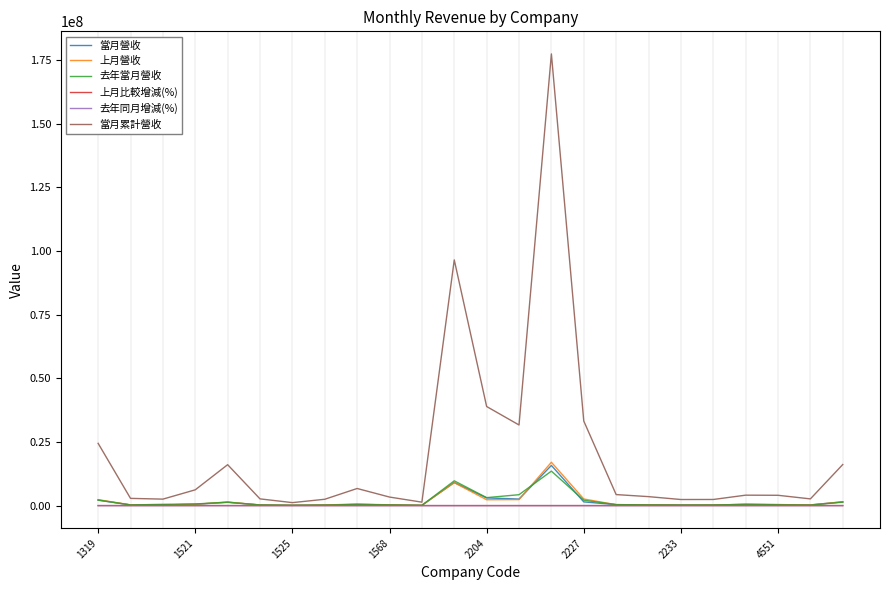

Which series has the largest total across all categories?

當月累計營收